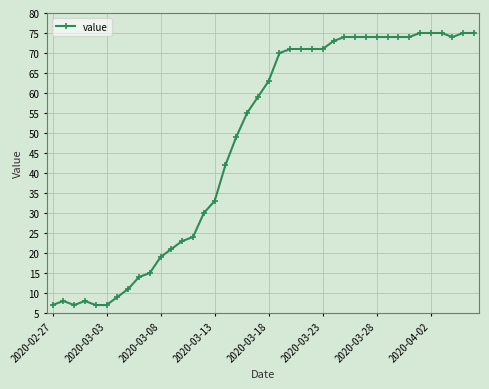

What is the maximum value shown in the chart?

75